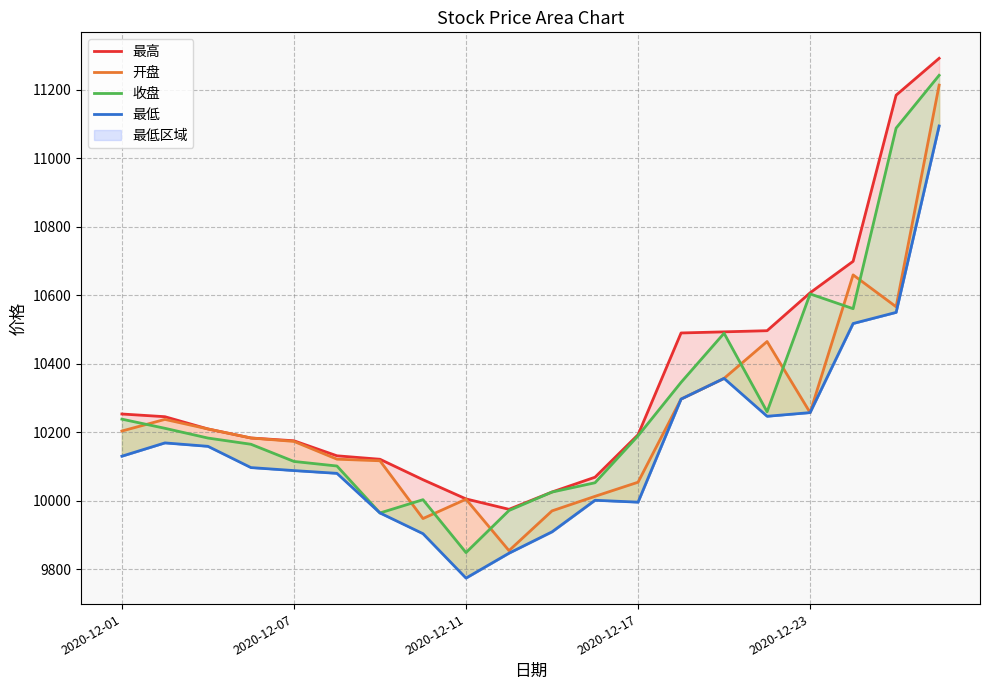

True or false: 收盘 has more than 0 points higher than both neighbors.

True